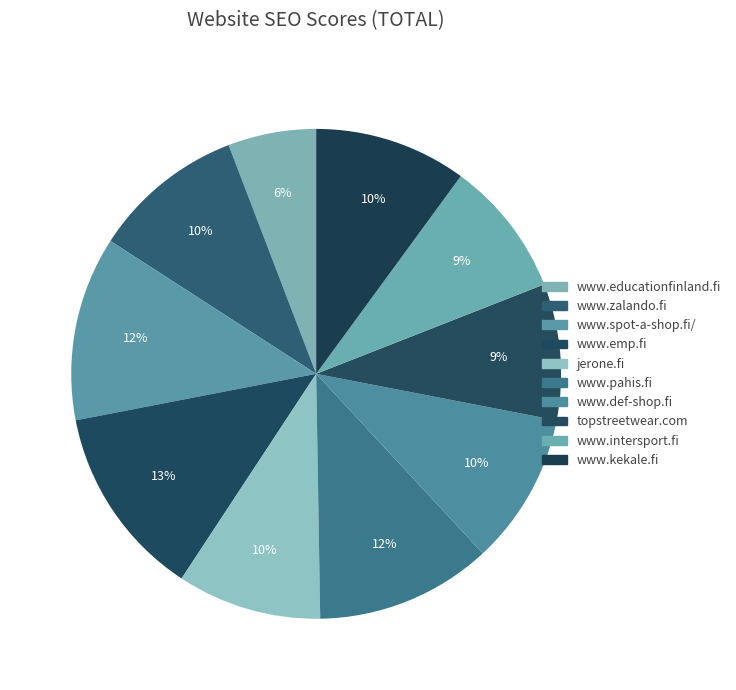

True or false: www.zalando.fi accounts for 10% of the total.

True